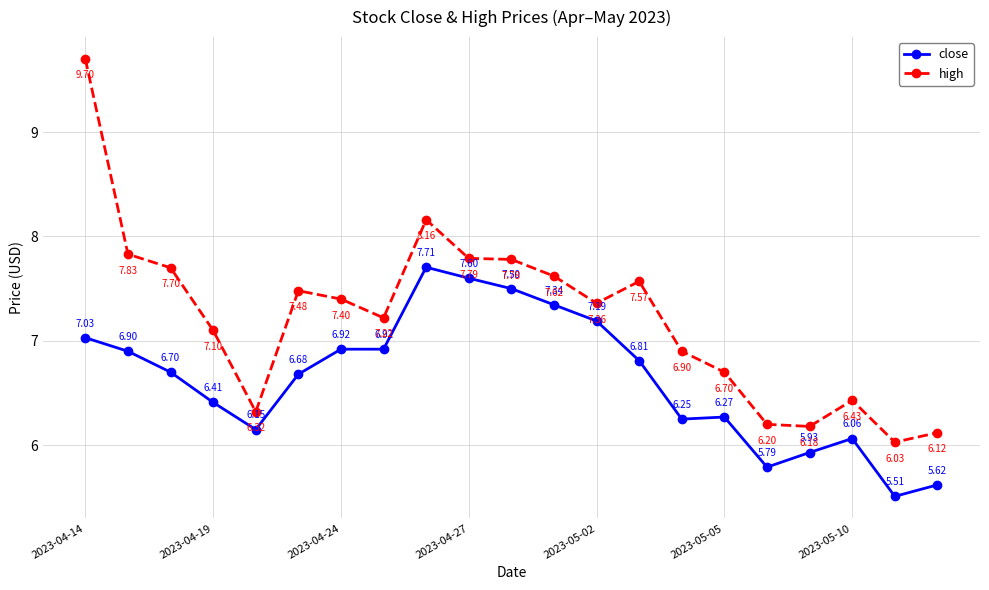

Which series has the widest spread of values?

high